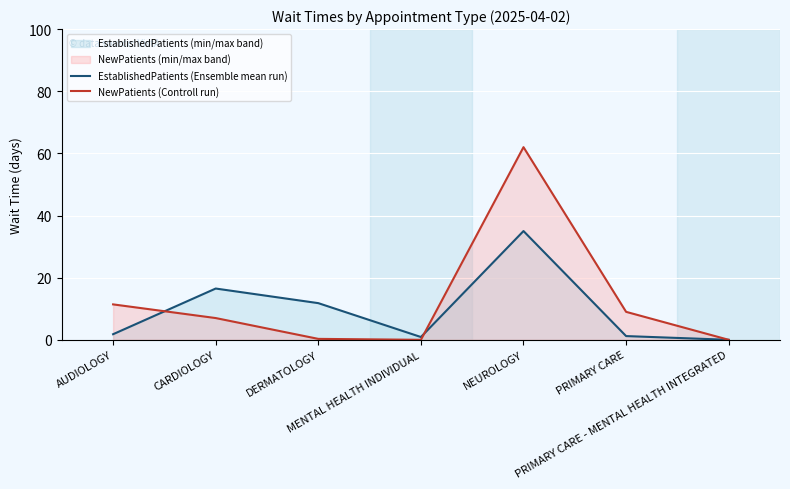

How many interior local peaks does the NewPatients (Controll run) series have?

1